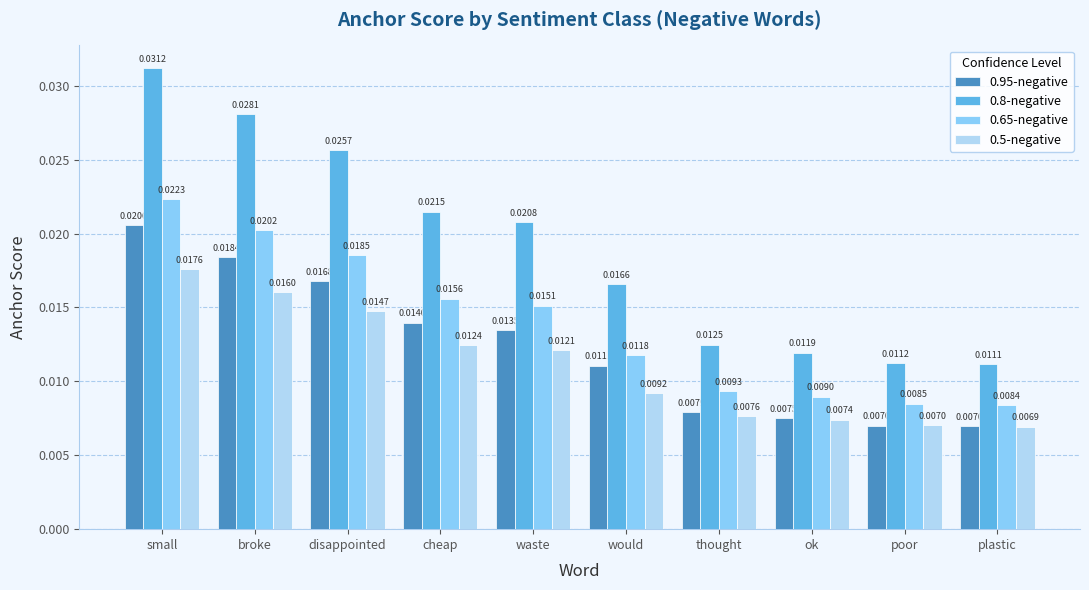

Which label corresponds to the largest value in the chart?

small